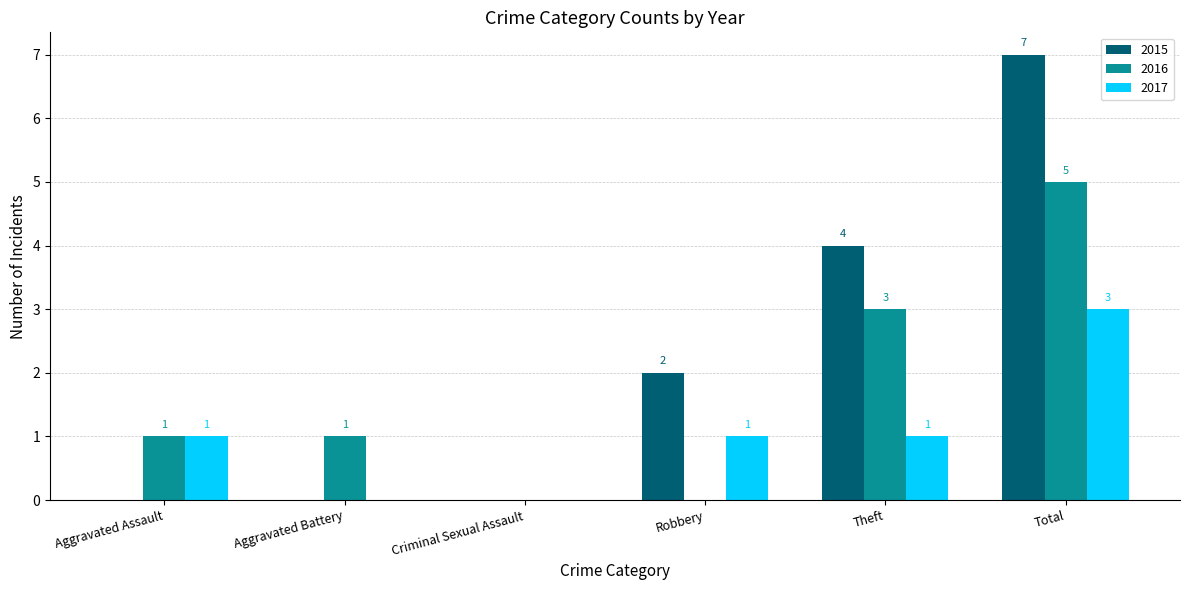

What is the sum of all 2015 values?

13